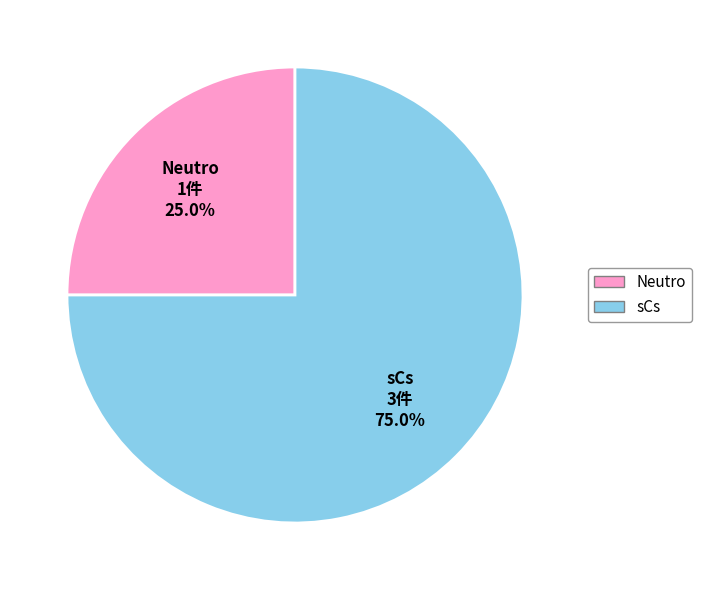

Rank the categories by value from lowest to highest.

Neutro, sCs